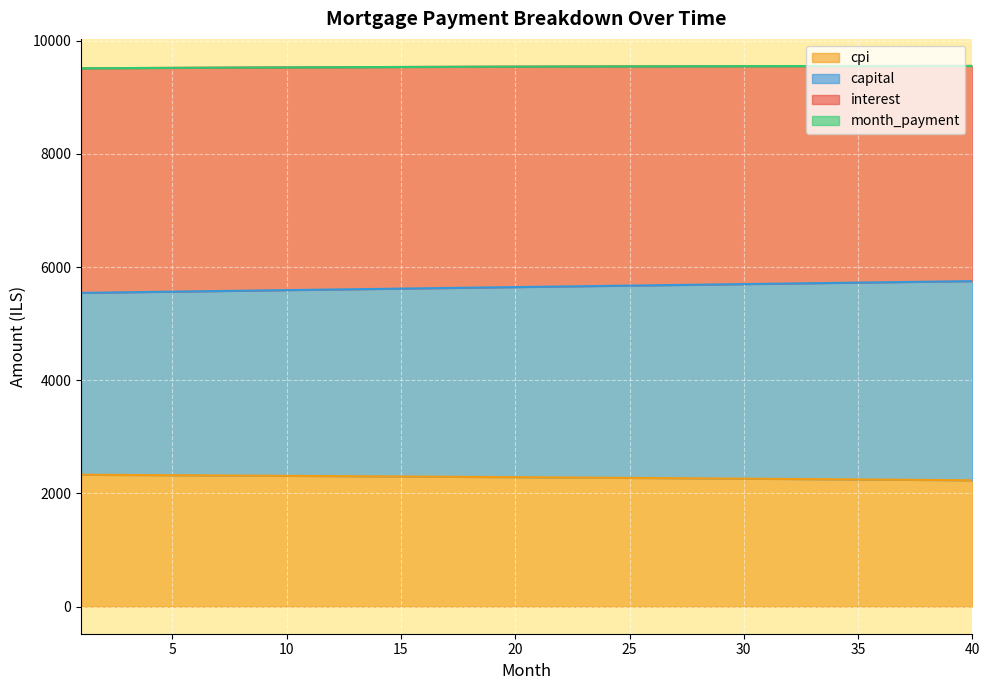

What is the lowest value of the cpi series?

2232.9